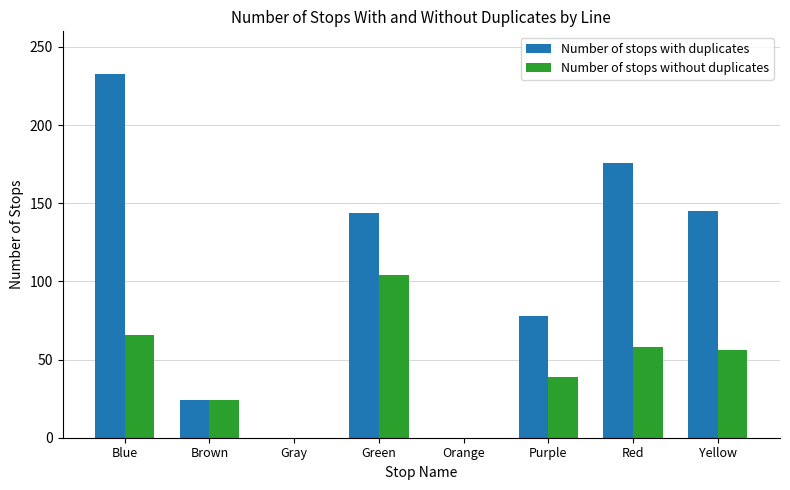

What is the sum of the Number of stops with duplicates values at Purple and Gray?

78